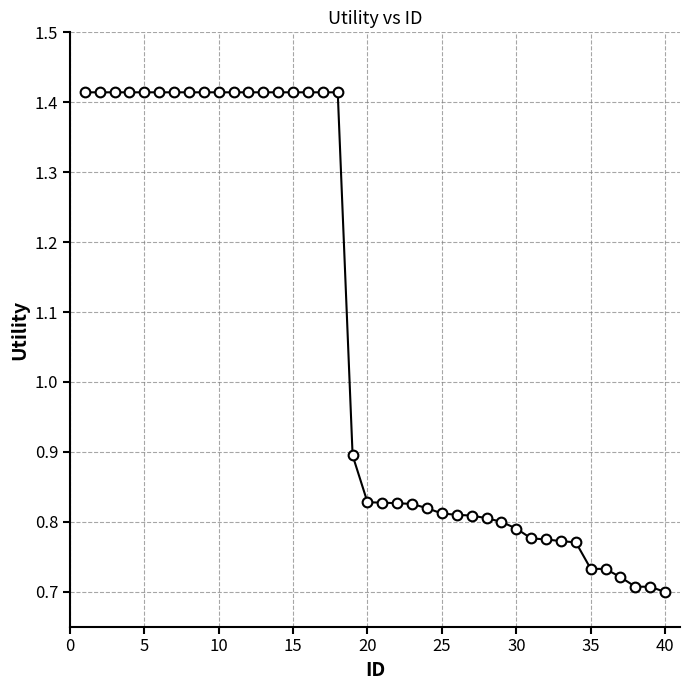

Count the values in the range 0 to 1.

22